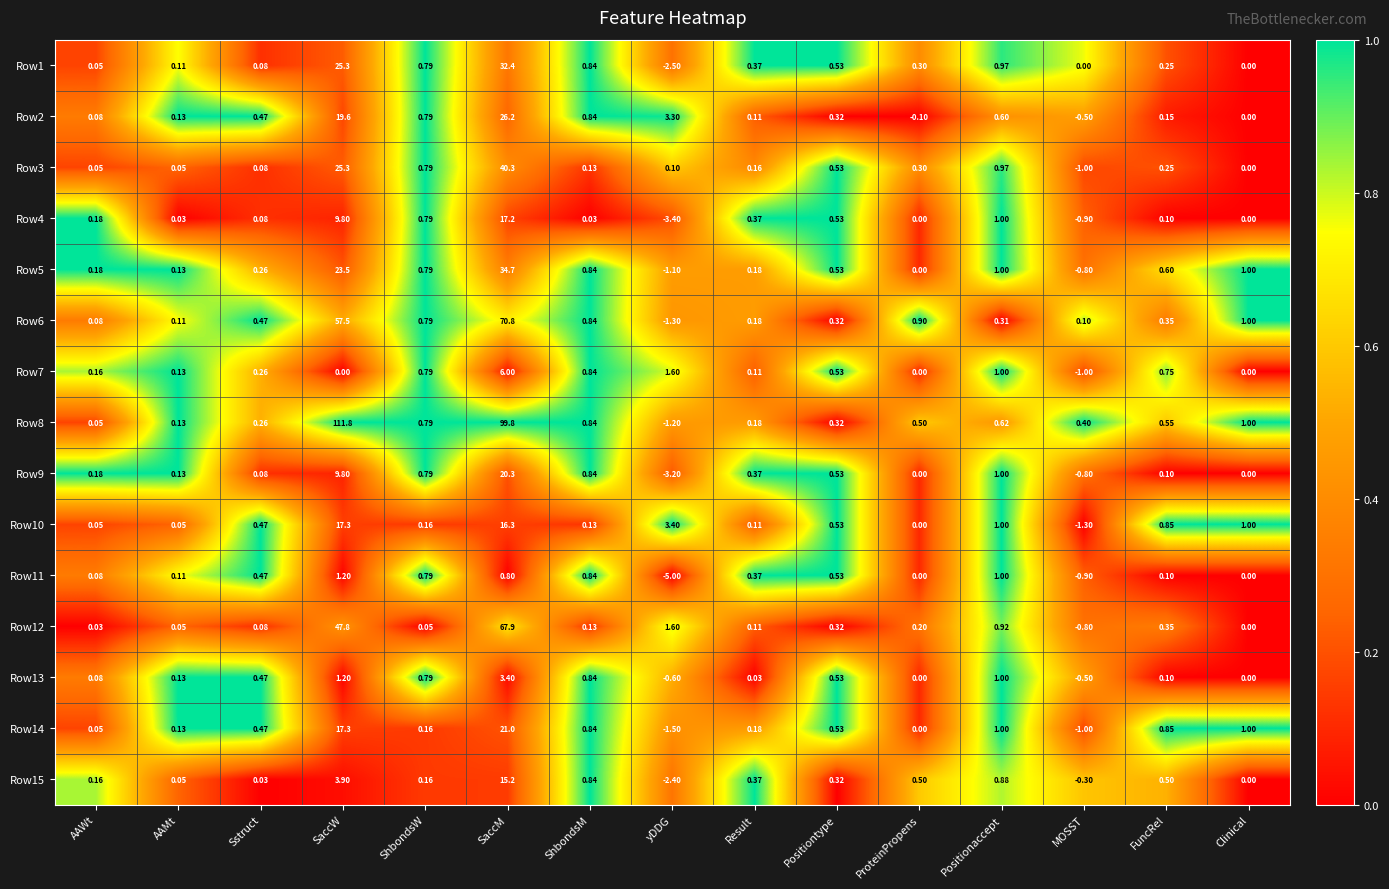

Which label corresponds to the largest value in the chart?

SaccW